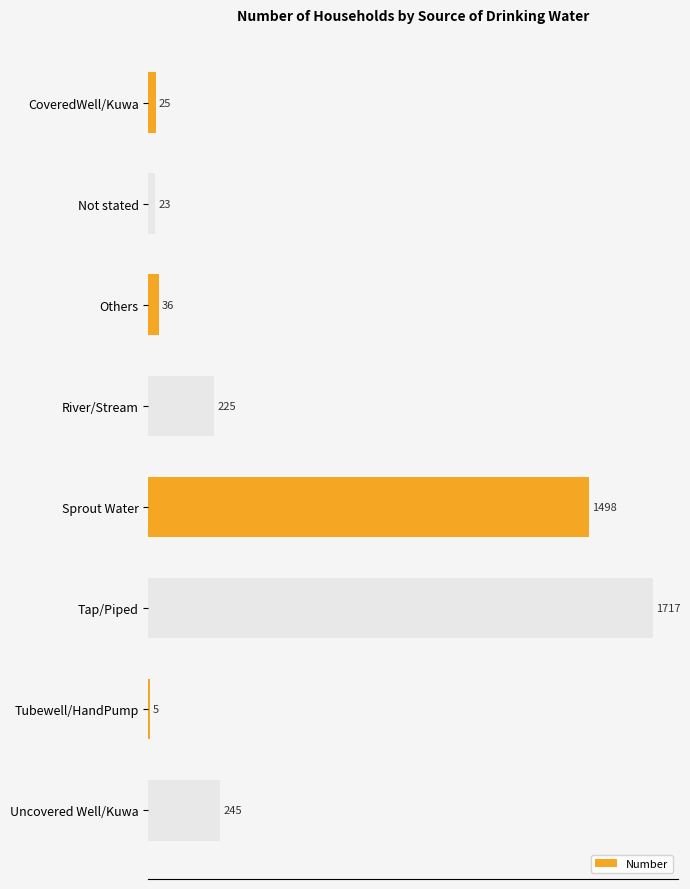

True or false: the data shows 433 at Uncovered Well/Kuwa.

False